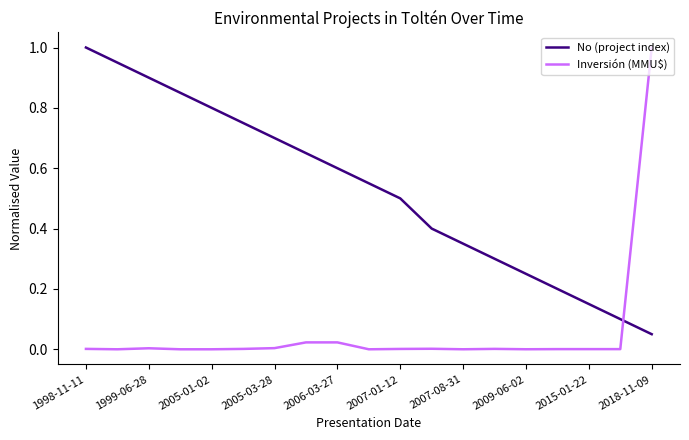

What is the highest value of the No (project index) series?

1.0